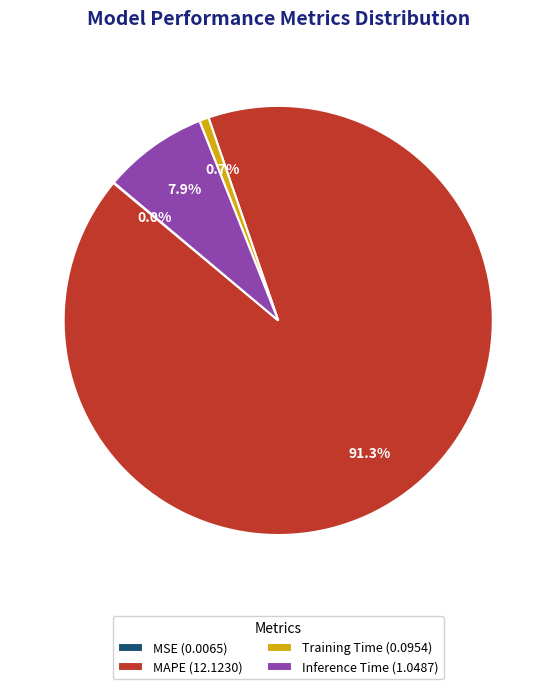

Which category accounts for the majority?

MAPE (12.1230)